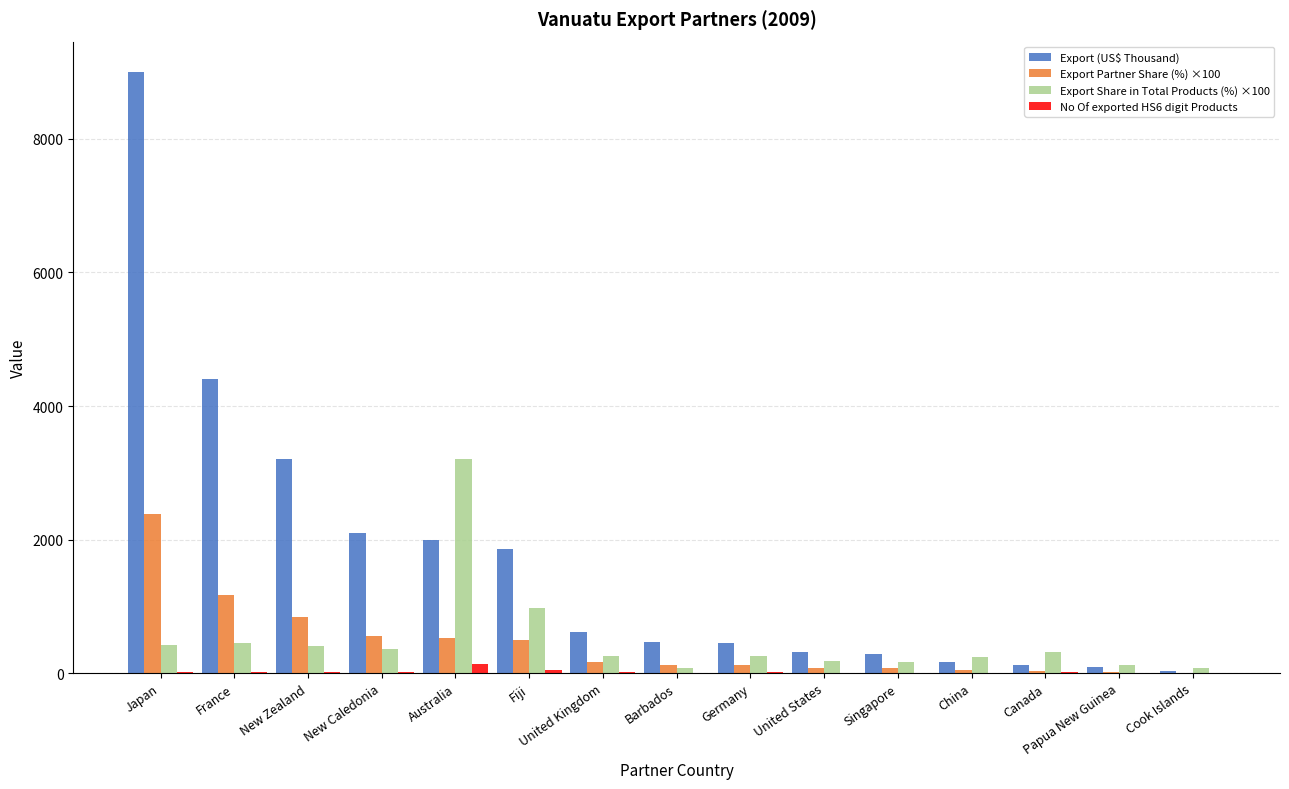

True or false: Export Share in Total Products (%) ×100 has a value of 452.0 at France.

True